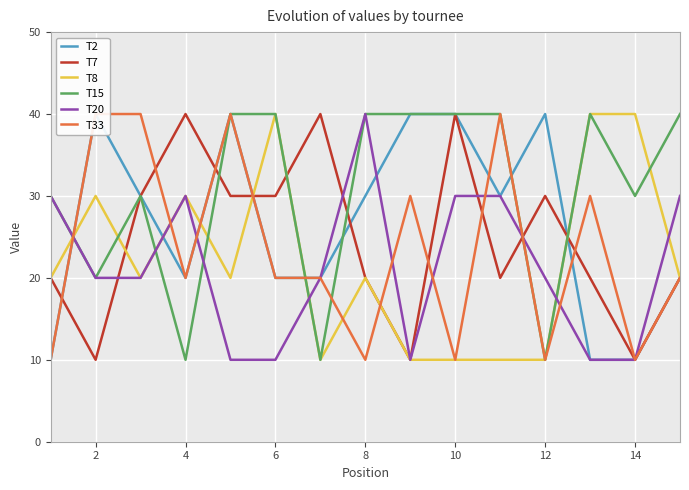

Reading left to right, extract all data points from this chart.

T2: 10	40	30	20	40	20	20	30	40	40	30	40	10	10	20
T7: 20	10	30	40	30	30	40	20	10	40	20	30	20	10	20
T8: 20	30	20	30	20	40	10	20	10	10	10	10	40	40	20
T15: 30	20	30	10	40	40	10	40	40	40	40	10	40	30	40
T20: 30	20	20	30	10	10	20	40	10	30	30	20	10	10	30
T33: 10	40	40	20	40	20	20	10	30	10	40	10	30	10	20